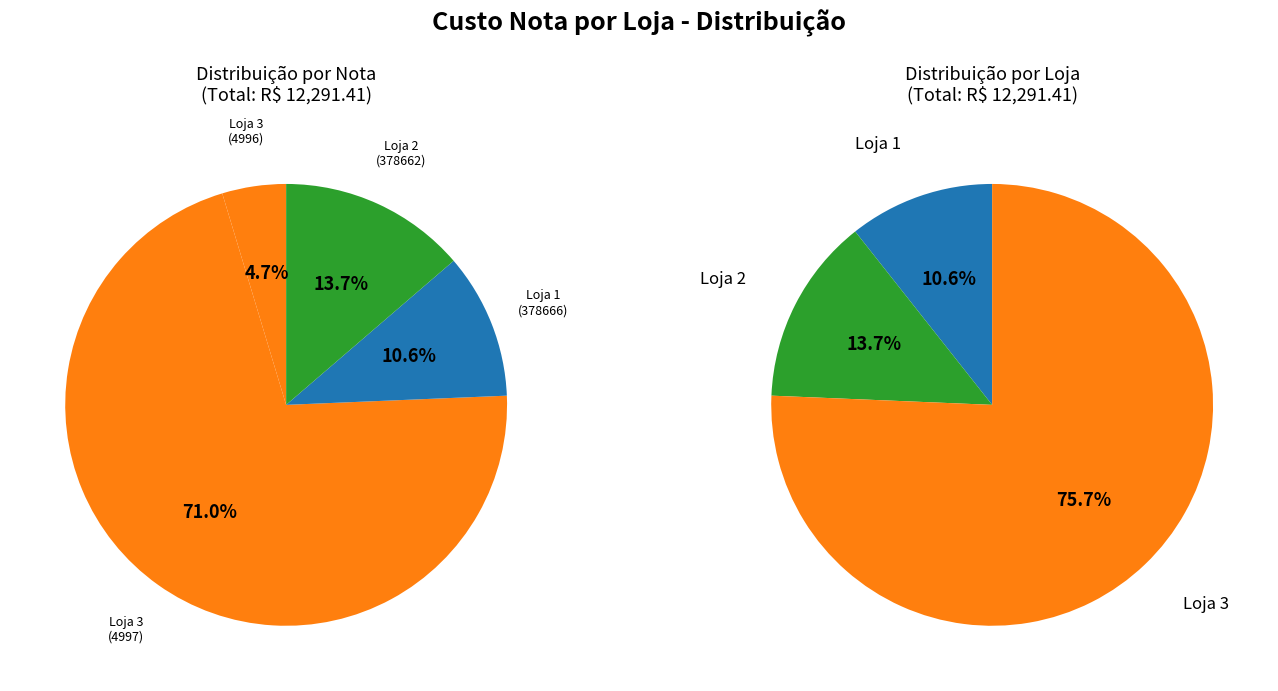

To the nearest percent, what is the difference between the Loja 2 (378662) and Loja 3 (4996) slice percentages?

9%